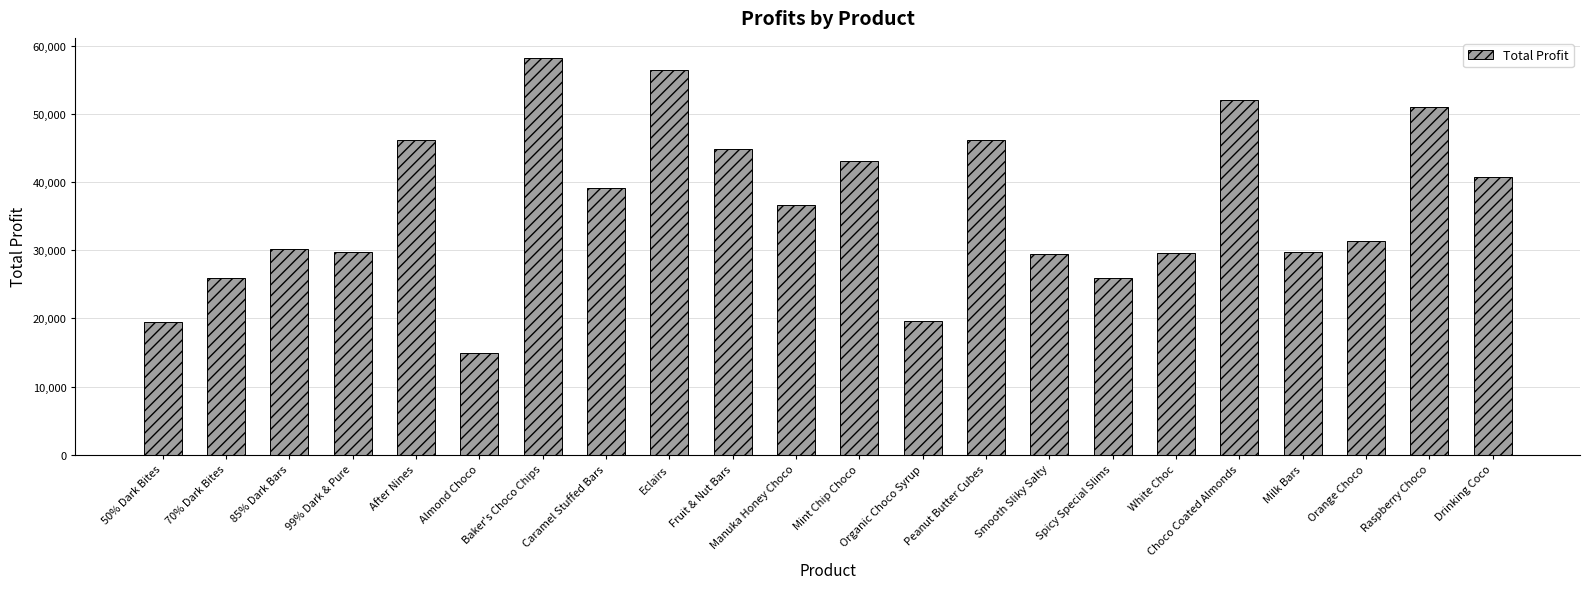

Where does the data first go above 36700?

After Nines